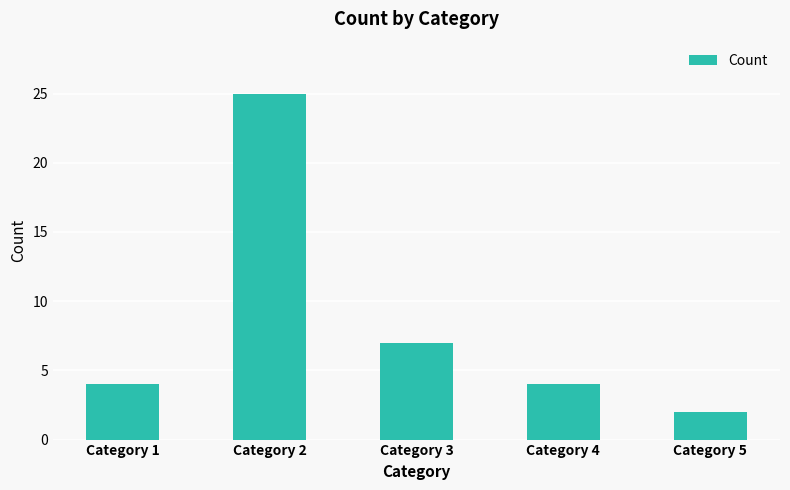

What is the greatest value displayed?

25